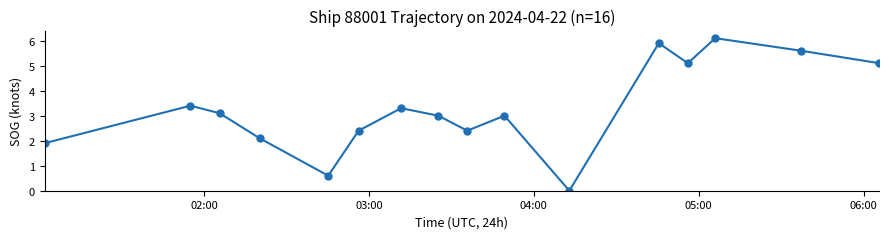

What is the difference between the second highest and second lowest values?

5.3